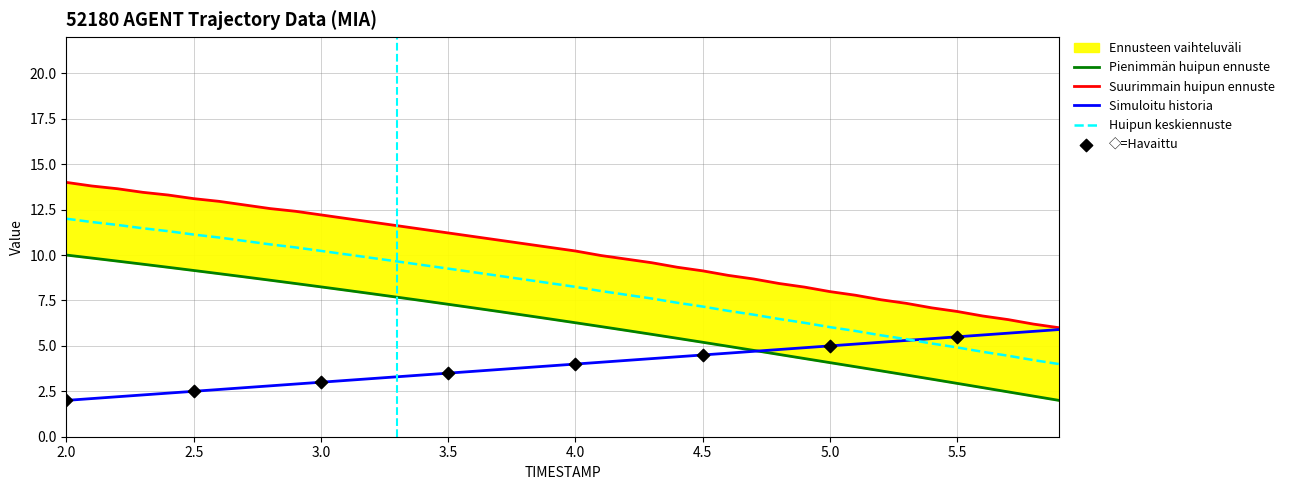

What is the total value across all series at 5.2?

16.4